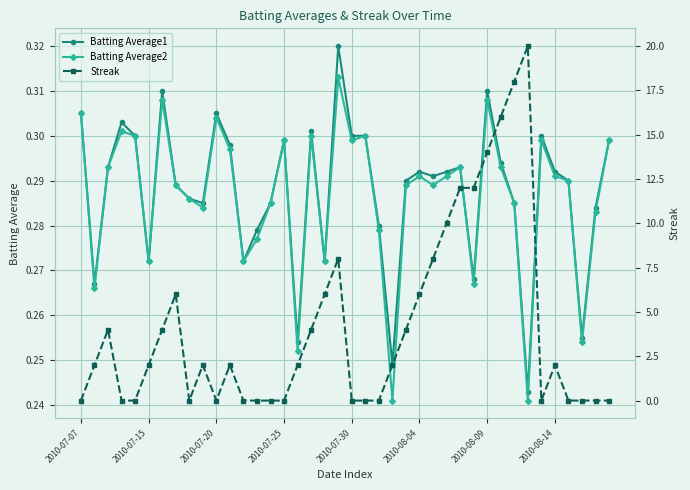

True or false: Batting Average2 has a value of 0.5 at 2010-08-14.

False